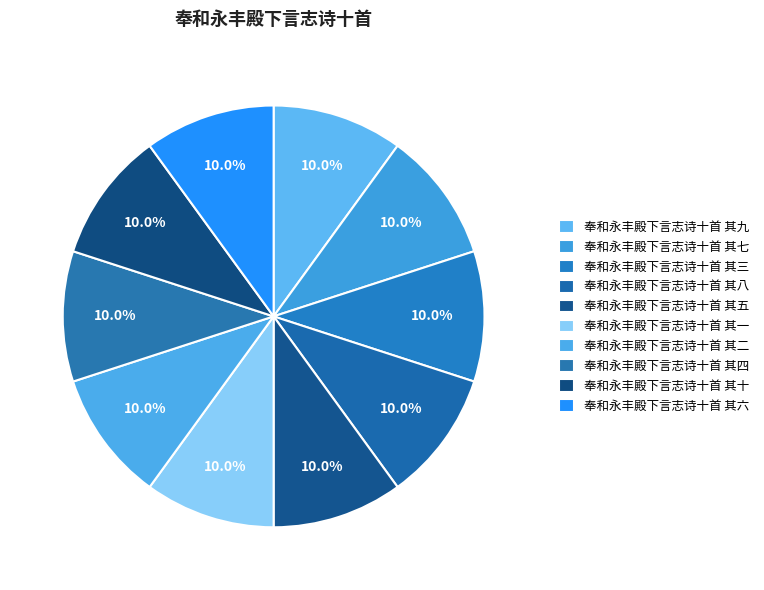

What percentage is NOT represented by 奉和永丰殿下言志诗十首 其四?

90.0%